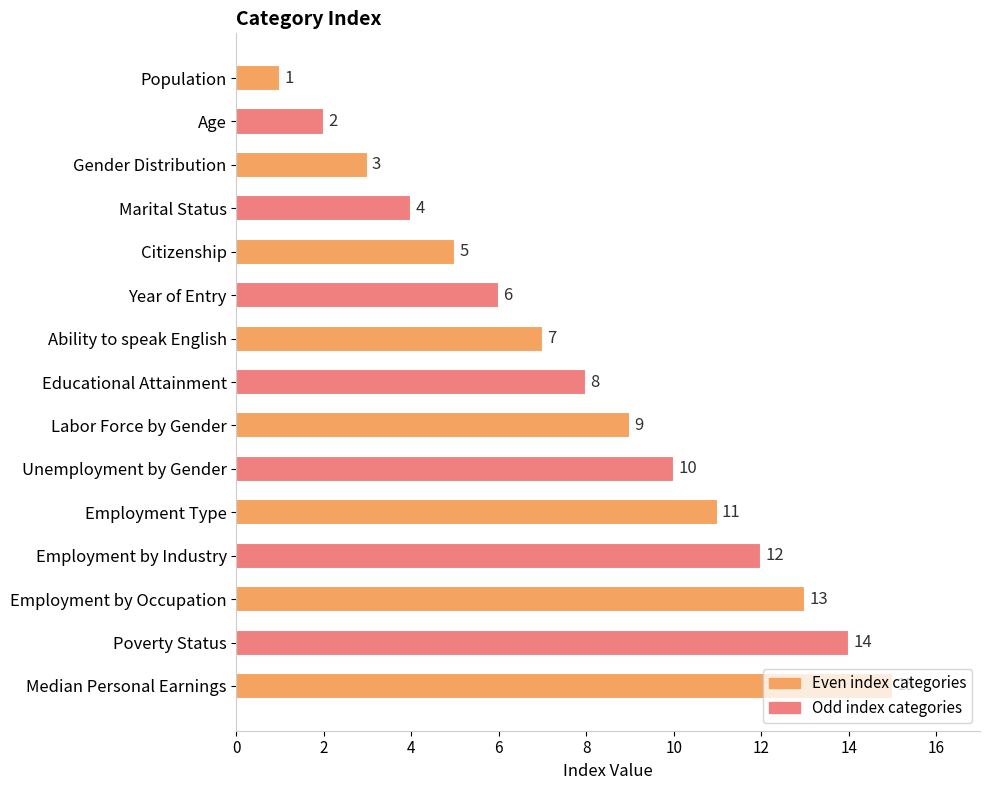

What position from the bottom is Employment by Occupation?

3